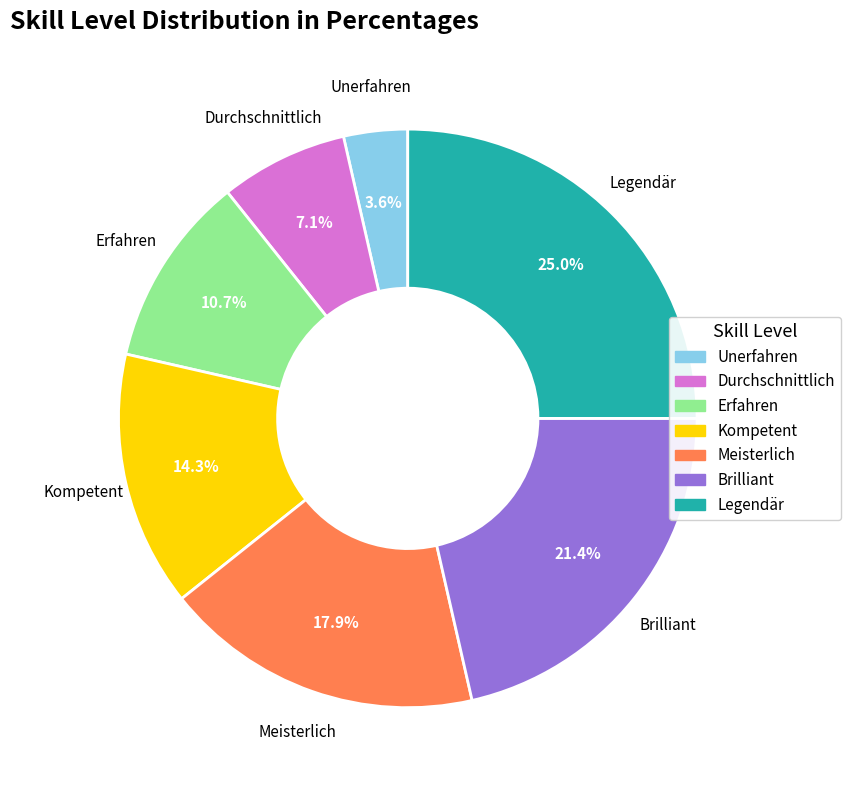

Which category has the biggest portion of the pie?

Legendär